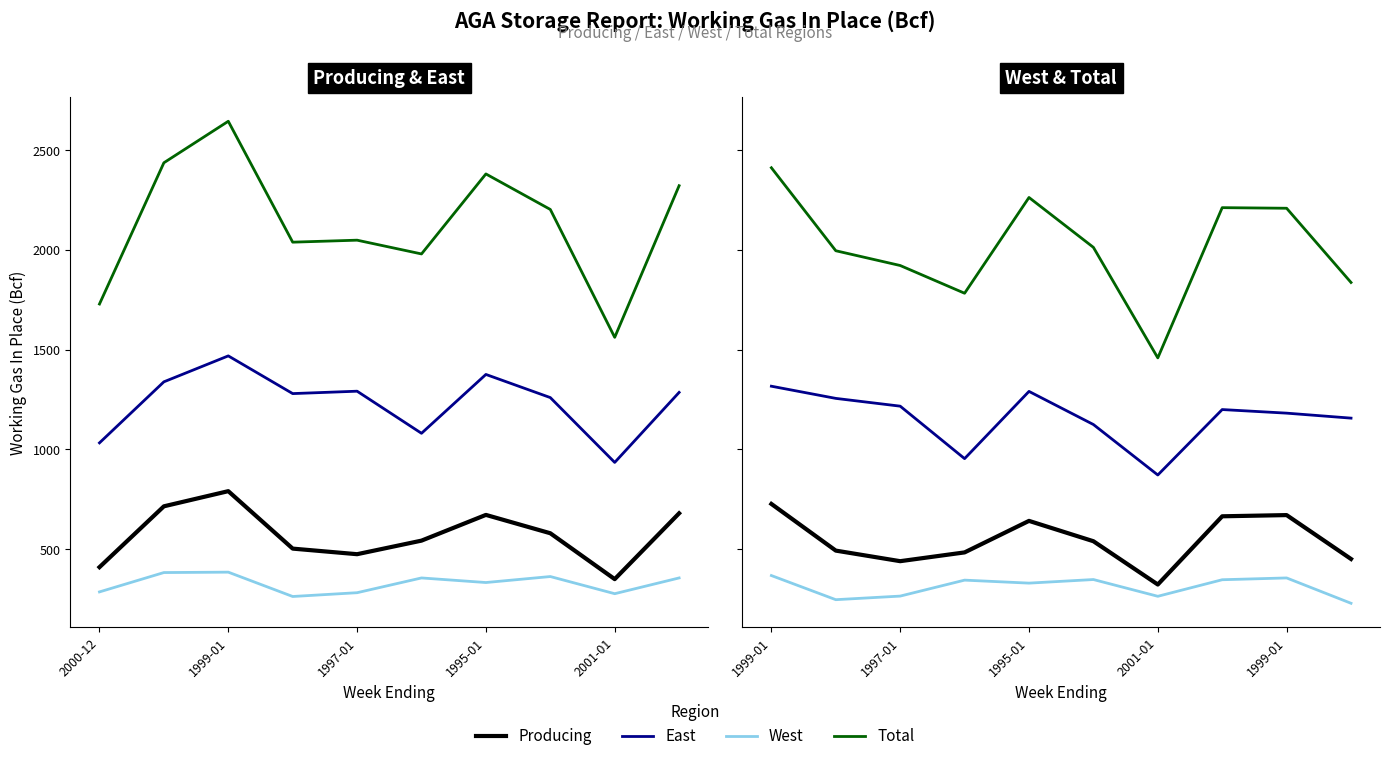

Does the chart have visible grid lines?

No